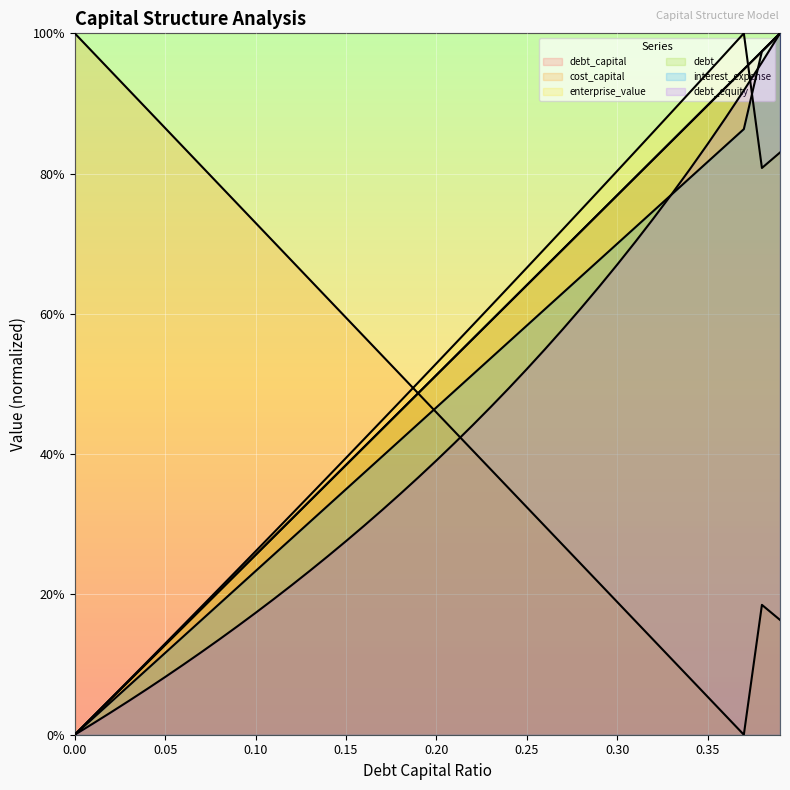

What is the sum of all cost_capital values?

19.3